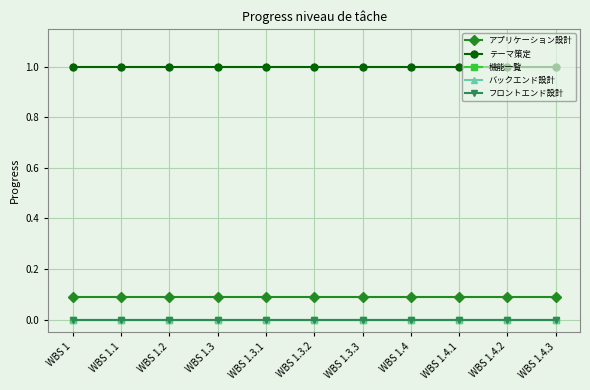

Rank the categories by テーマ策定 value from highest to lowest.

WBS 1, WBS 1.1, WBS 1.2, WBS 1.3, WBS 1.3.1, WBS 1.3.2, WBS 1.3.3, WBS 1.4, WBS 1.4.1, WBS 1.4.2, WBS 1.4.3